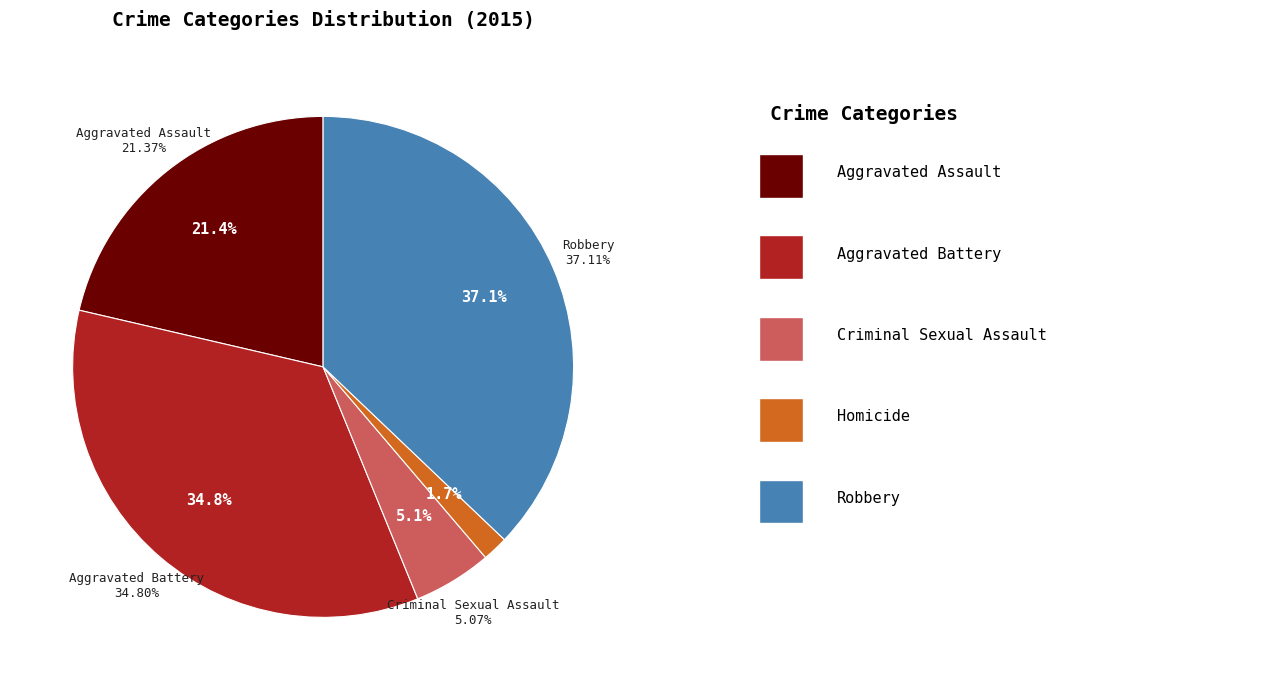

To the nearest percent, what portion does Aggravated Battery represent?

35%